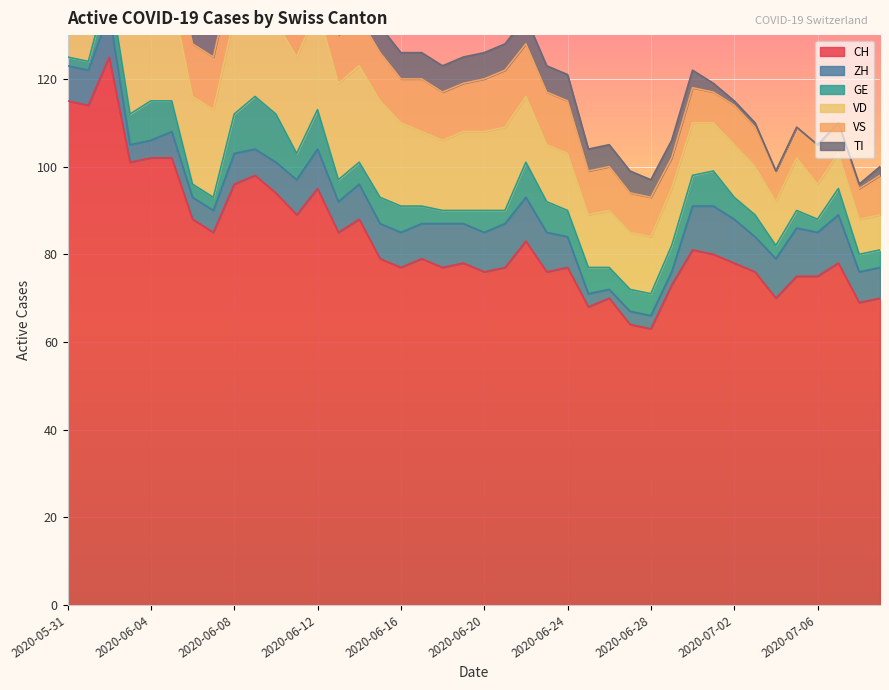

True or false: GE and CH cross at least once.

False